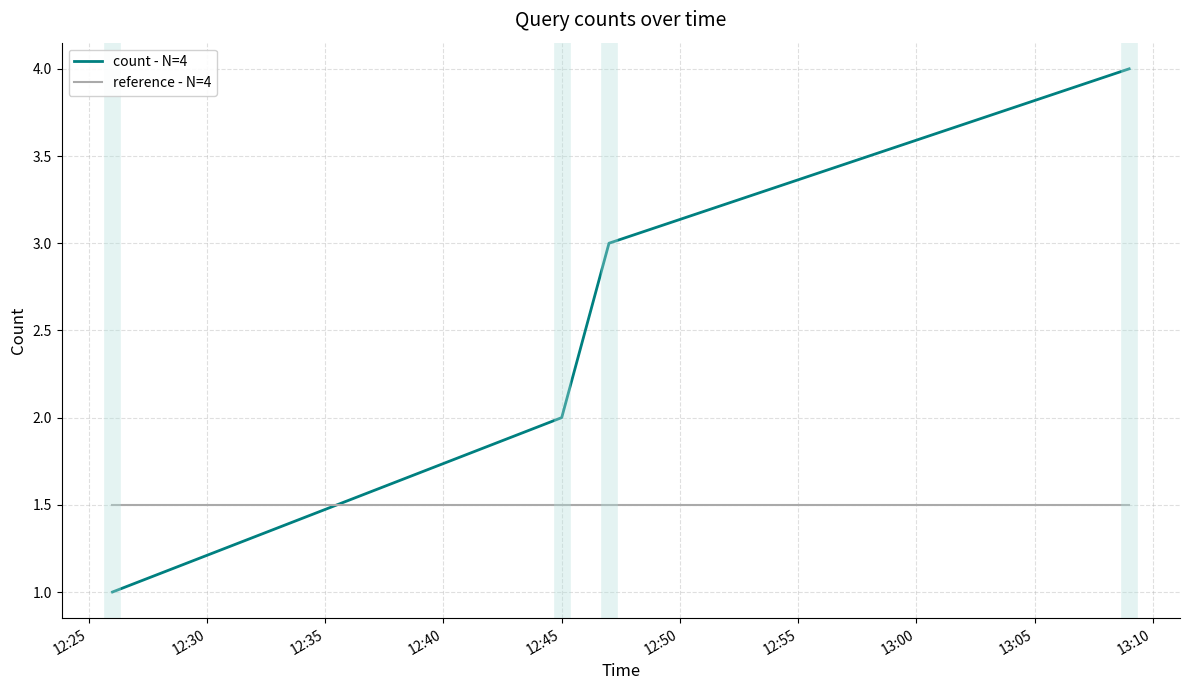

What is the sum of all reference - N=4 values?

6.0